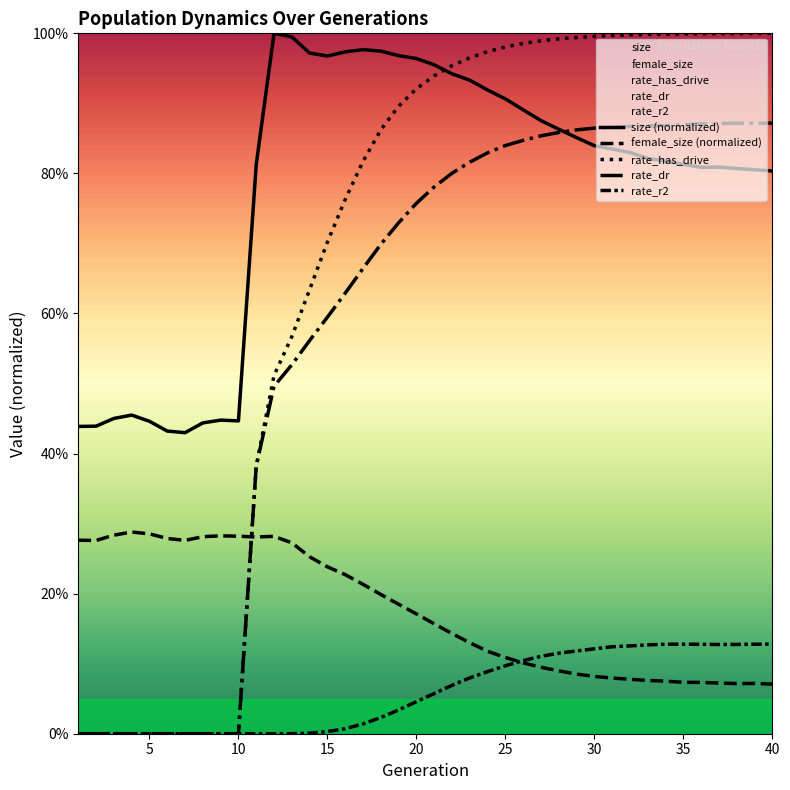

Reading right to left, extract all data points from this chart.

size (normalized): 0.8	0.8	0.8	0.8	0.8	0.8	0.8	0.8	0.8	0.8	0.8	0.9	0.9	0.9	0.9	0.9	0.9	0.9	0.9	1.0	1.0	1.0	1.0	1.0	1.0	1.0	1.0	1.0	1.0	0.8	0.4	0.4	0.4	0.4	0.4	0.4	0.5	0.5	0.4	0.4
female_size (normalized): 0.1	0.1	0.1	0.1	0.1	0.1	0.1	0.1	0.1	0.1	0.1	0.1	0.1	0.1	0.1	0.1	0.1	0.1	0.1	0.2	0.2	0.2	0.2	0.2	0.2	0.2	0.3	0.3	0.3	0.3	0.3	0.3	0.3	0.3	0.3	0.3	0.3	0.3	0.3	0.3
rate_has_drive: 1.0	1.0	1.0	1.0	1.0	1.0	1.0	1.0	1.0	1.0	1.0	1.0	1.0	1.0	1.0	1.0	1.0	1.0	1.0	0.9	0.9	0.9	0.9	0.8	0.8	0.7	0.6	0.6	0.5	0.4	0.0	0.0	0.0	0.0	0.0	0.0	0.0	0.0	0.0	0.0
rate_dr: 0.9	0.9	0.9	0.9	0.9	0.9	0.9	0.9	0.9	0.9	0.9	0.9	0.9	0.9	0.8	0.8	0.8	0.8	0.8	0.8	0.8	0.7	0.7	0.7	0.6	0.6	0.6	0.5	0.5	0.4	0.0	0.0	0.0	0.0	0.0	0.0	0.0	0.0	0.0	0.0
rate_r2: 0.1	0.1	0.1	0.1	0.1	0.1	0.1	0.1	0.1	0.1	0.1	0.1	0.1	0.1	0.1	0.1	0.1	0.1	0.1	0.1	0.0	0.0	0.0	0.0	0.0	0.0	0.0	0.0	0.0	0.0	0.0	0.0	0.0	0.0	0.0	0.0	0.0	0.0	0.0	0.0